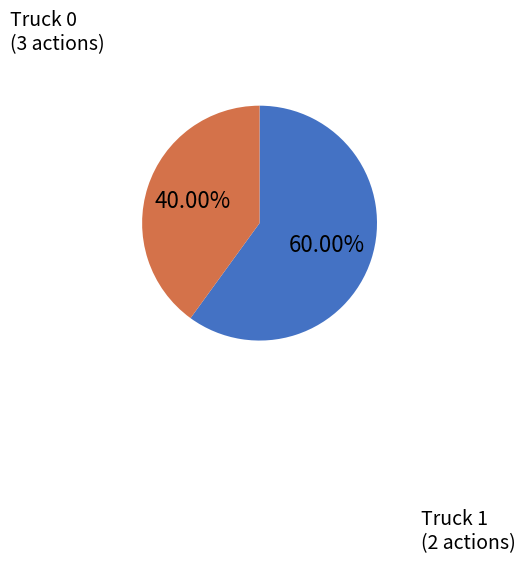

Is there any slice that represents more than half of the pie?

Yes